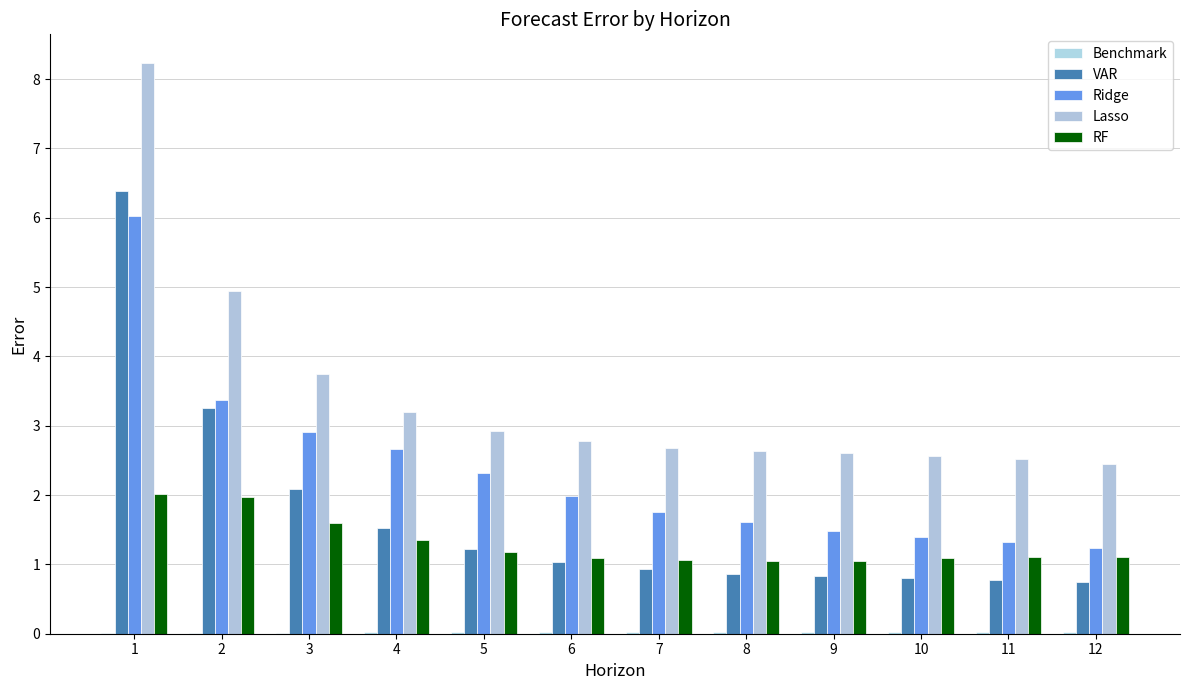

What is the spread (max minus min) of values at 2?

4.9